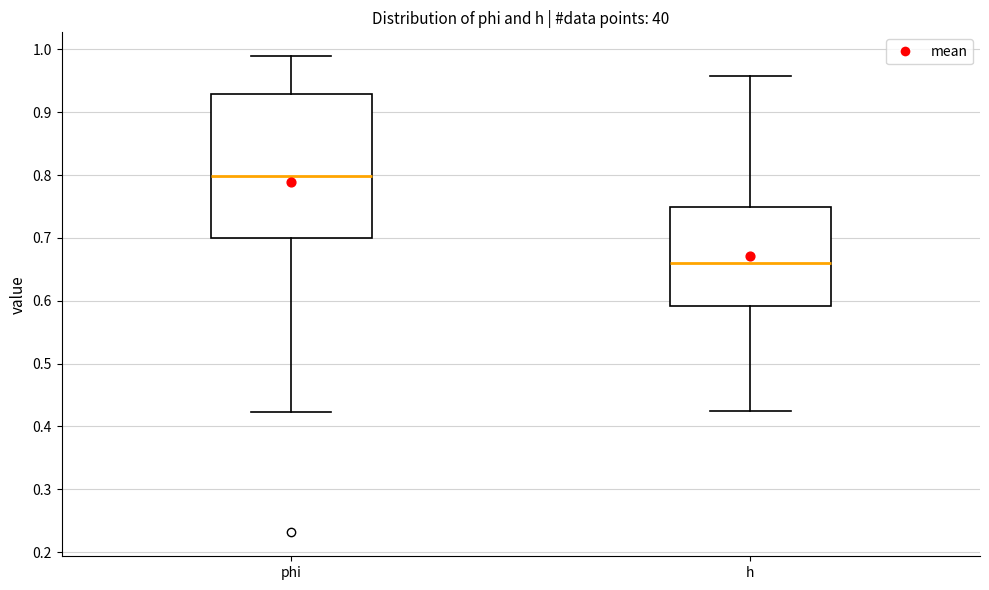

Reading left to right, transcribe this box plot: for each box, give where its median line is, the range the box spans, and where its two whiskers end, as read against the y-axis. The values are not printed on the chart, so give them approximately, as read against the axis.

phi: median 0.80, box 0.70 to 0.93, whiskers 0.42 to 0.99
h: median 0.66, box 0.59 to 0.75, whiskers 0.43 to 0.96